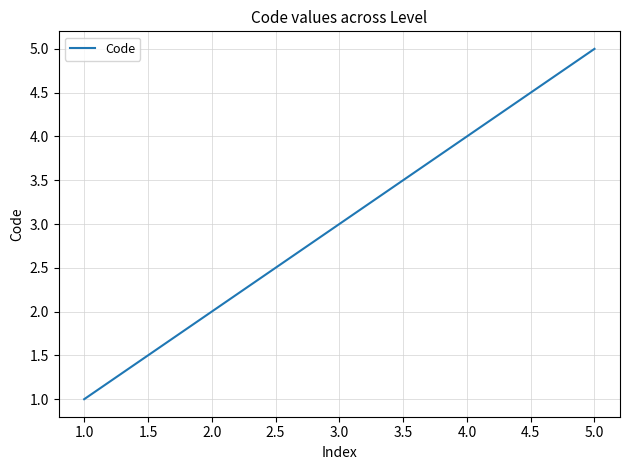

What is the maximum value shown in the chart?

5